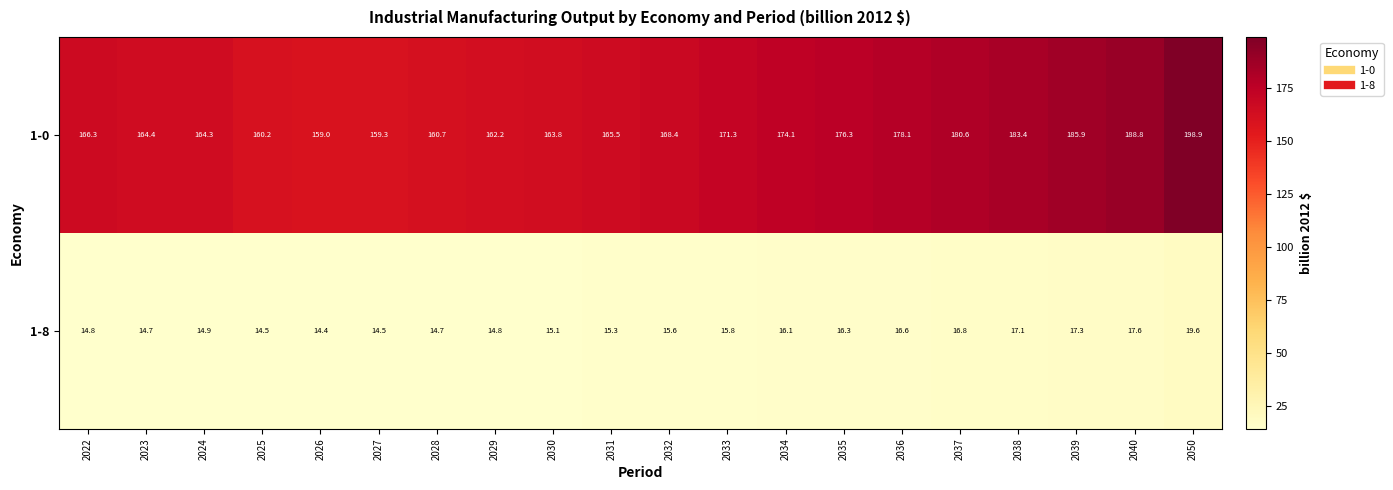

Count the number of data series in this chart.

2